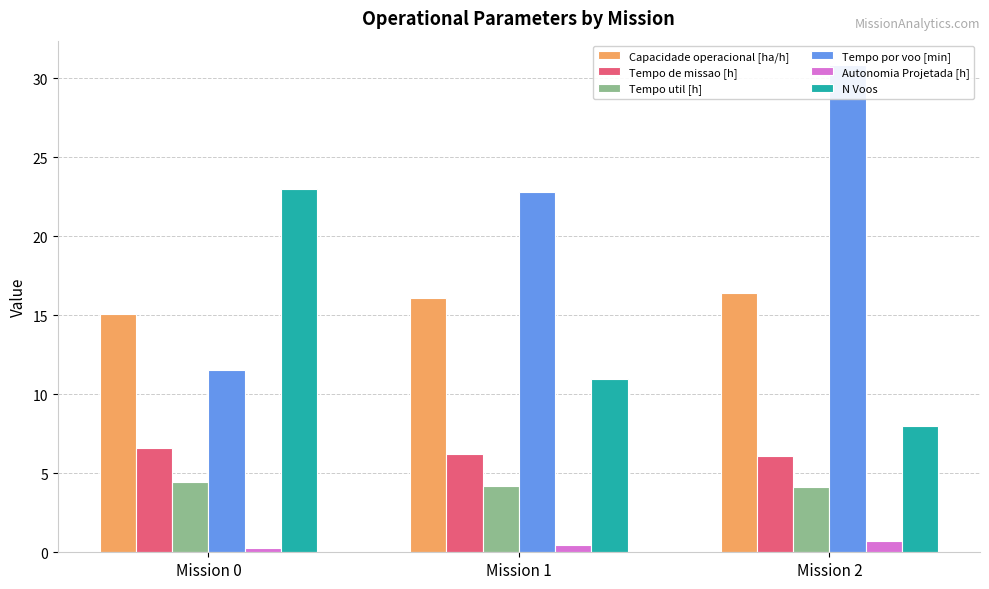

List the labels in order of Tempo util [h] value, smallest first.

Mission 2, Mission 1, Mission 0